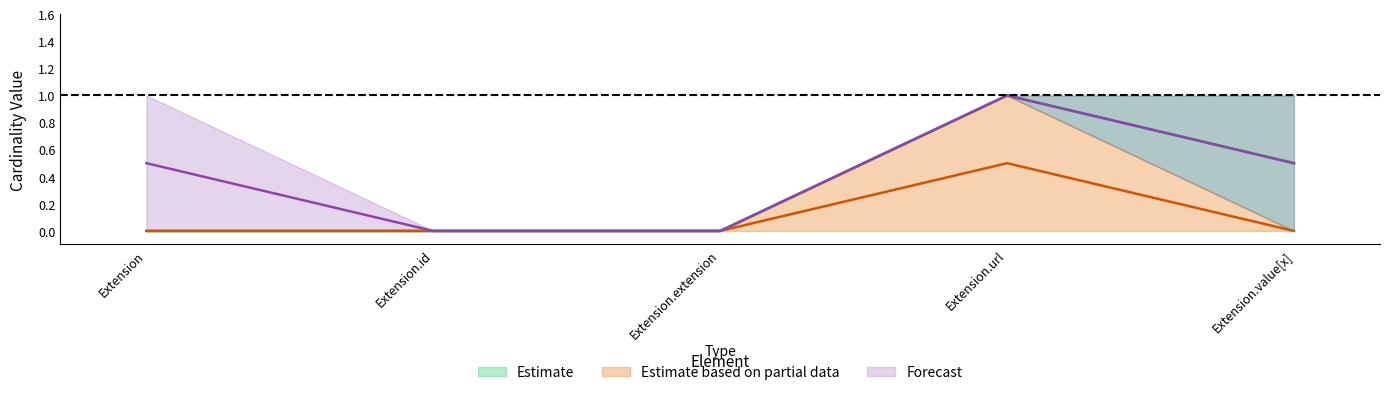

Where is the first local maximum?

Extension.url